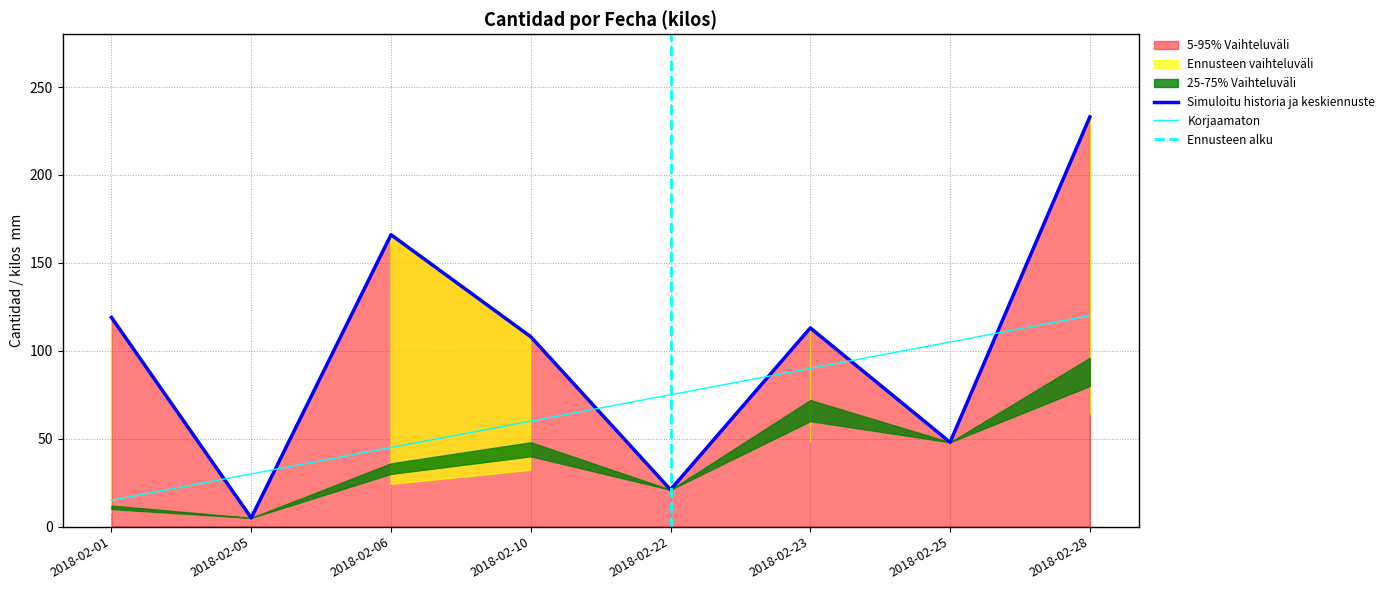

Rank the categories by id value from highest to lowest.

2018-02-28, 2018-02-25, 2018-02-23, 2018-02-22, 2018-02-10, 2018-02-06, 2018-02-05, 2018-02-01